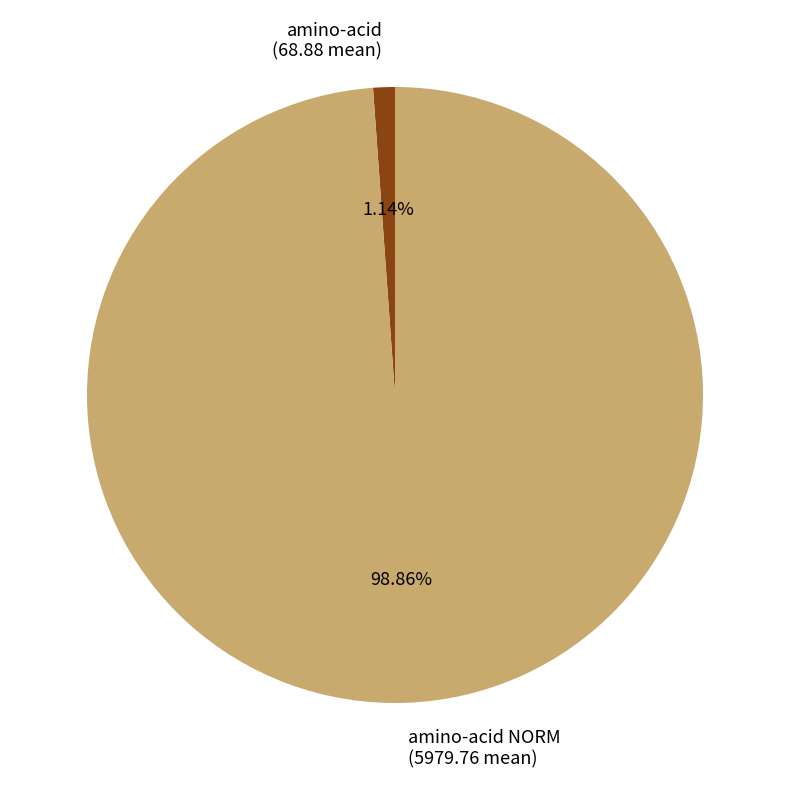

Rank the categories by value from lowest to highest.

amino-acid (68.88 mean), amino-acid NORM (5979.76 mean)